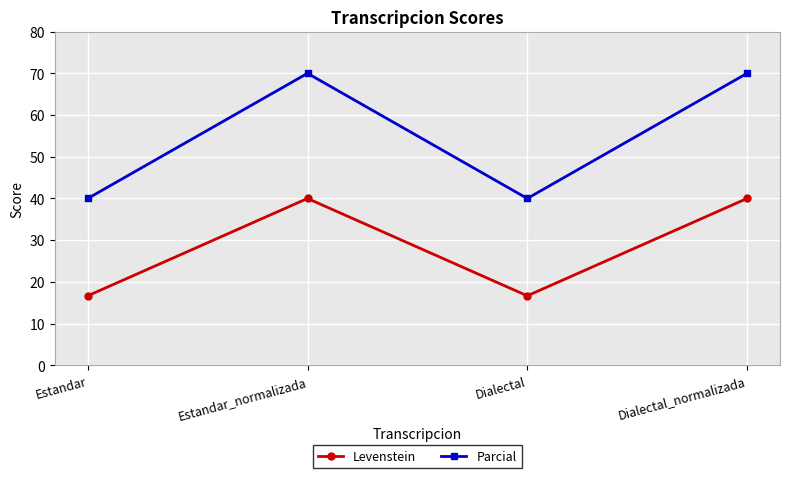

What value does the Levenstein series have at Dialectal?

16.7